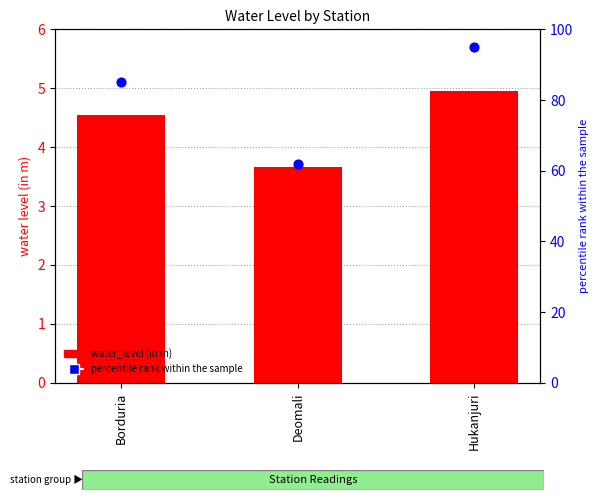

Which series has the largest Y range (max minus min)?

percentile rank within the sample